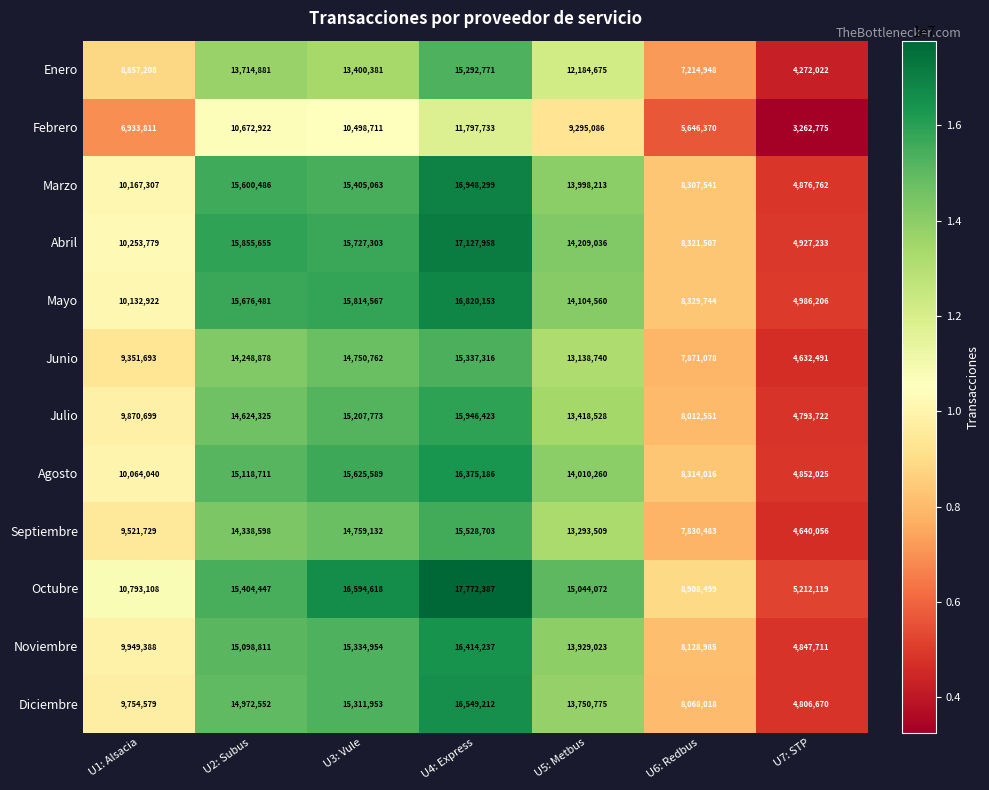

Rank the series by their maximum value, from lowest to highest.

Febrero, Enero, Junio, Septiembre, Julio, Agosto, Noviembre, Diciembre, Mayo, Marzo, Abril, Octubre